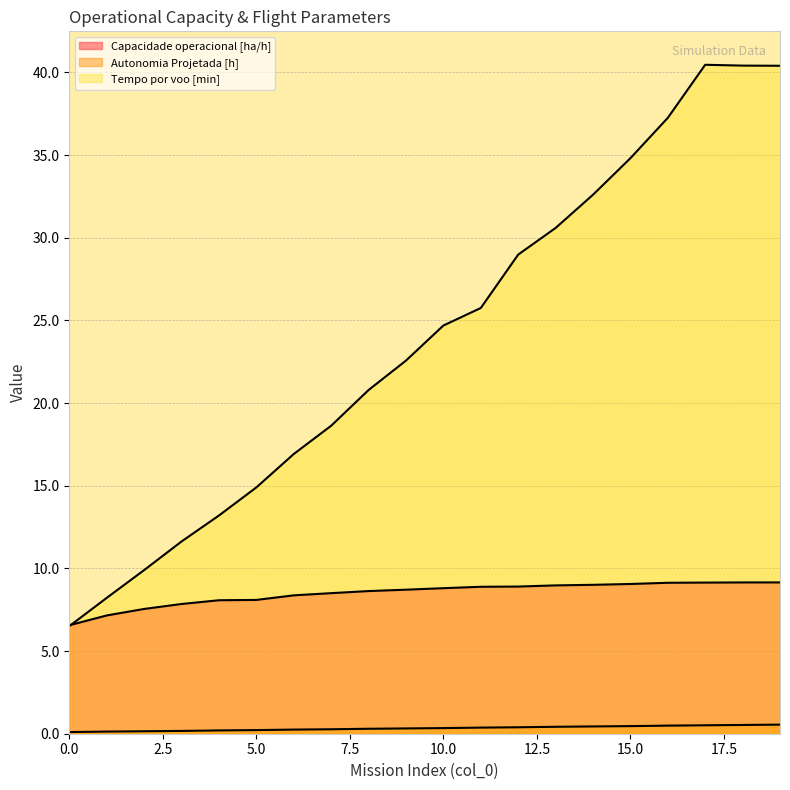

What is the sum of all Capacidade operacional [ha/h] values?

169.7